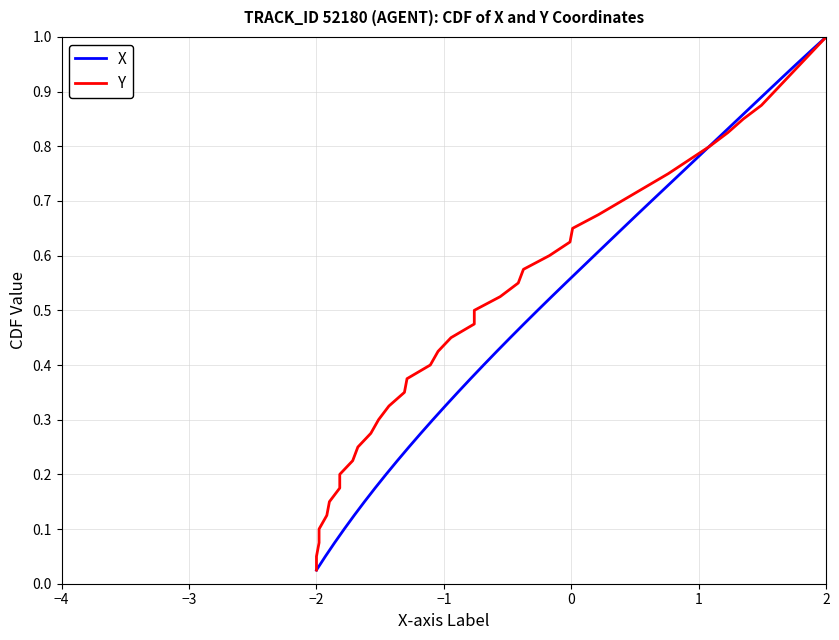

True or false: X and Y intersect in this chart.

False